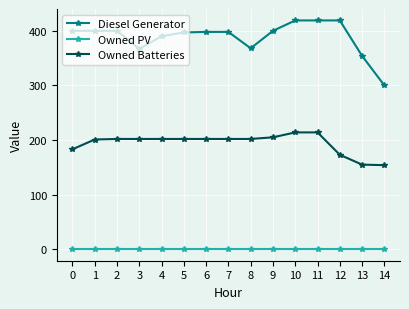

True or false: Owned PV and Owned Batteries cross at least once.

False